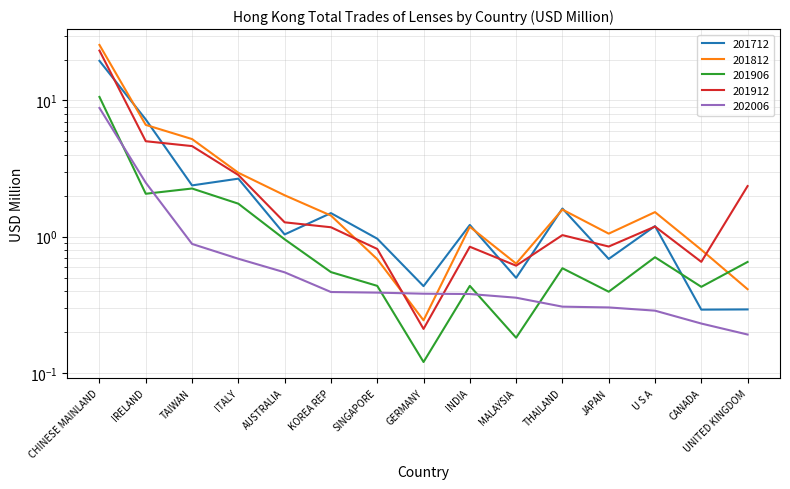

True or false: 201812 has a value of 0.6 at U S A.

False